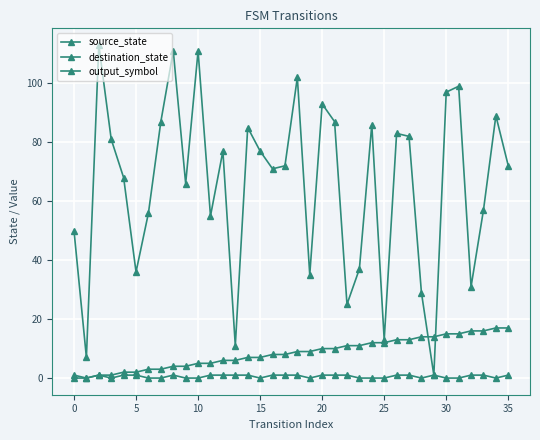

True or false: output_symbol and source_state cross at least once.

False